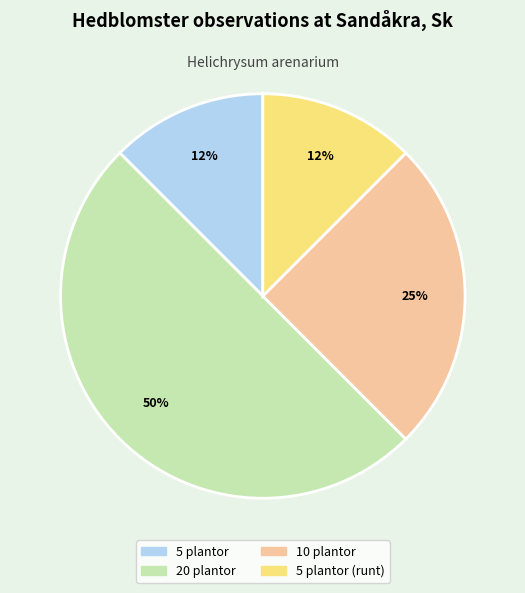

To the nearest percent, what is the average slice percentage?

25%